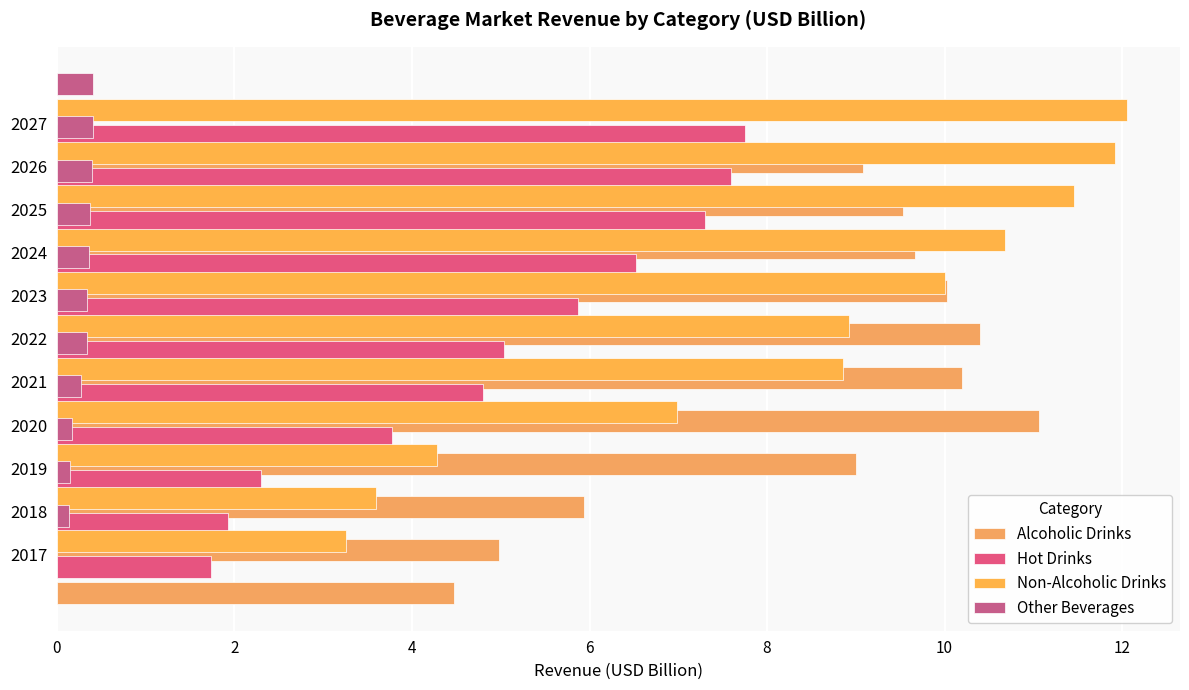

Count the number of categories in the chart.

11